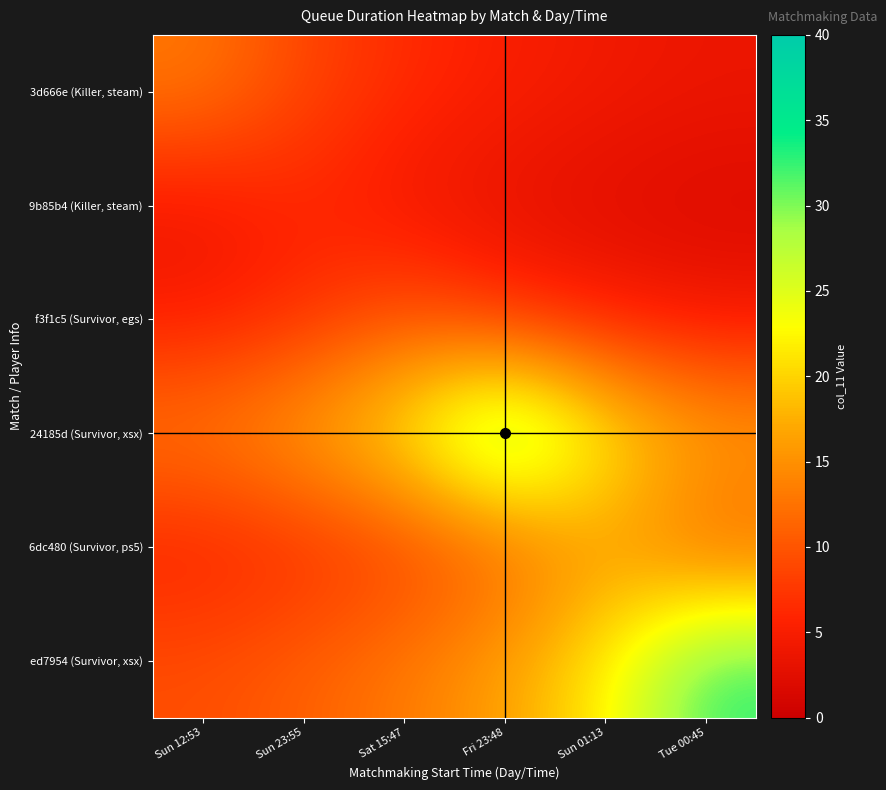

Rank the series by their maximum value, from lowest to highest.

9b85b4 (Killer, steam), f3f1c5 (Survivor, egs), 3d666e (Killer, steam), 6dc480 (Survivor, ps5), ed7954 (Survivor, xsx), 24185d (Survivor, xsx)